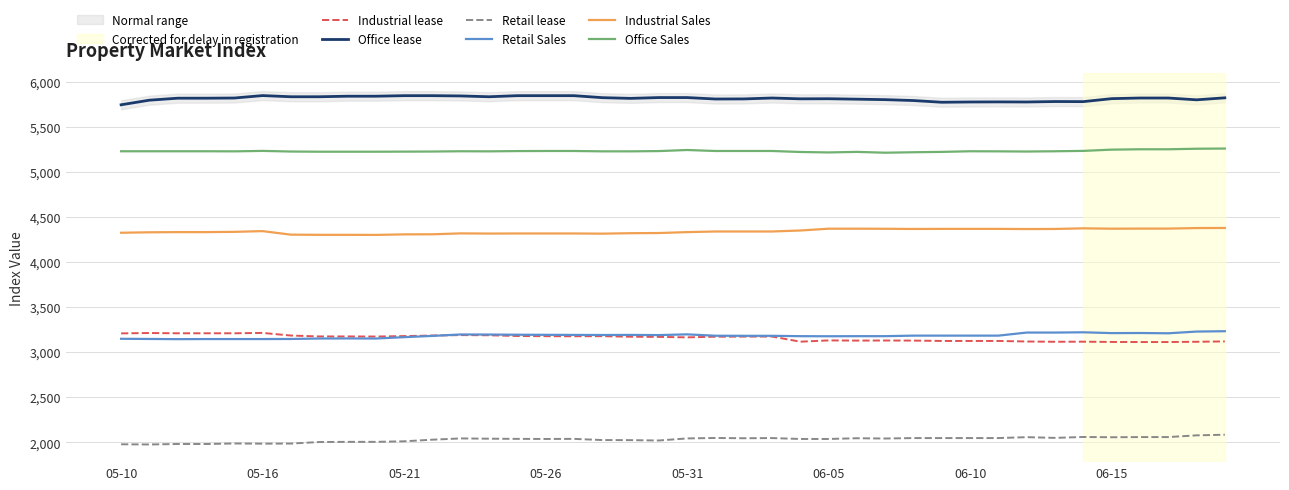

What is the difference between the second highest and second lowest values in the Industrial lease series?

100